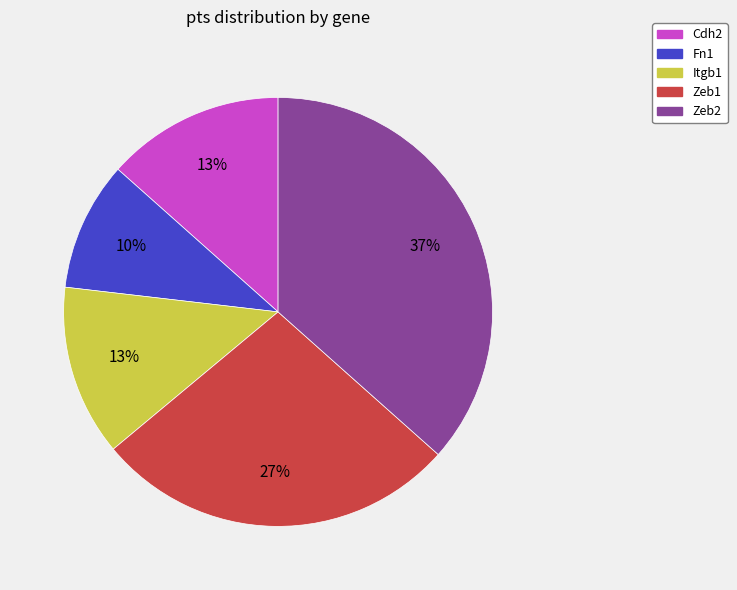

Does Itgb1 account for over 50% of the chart?

No